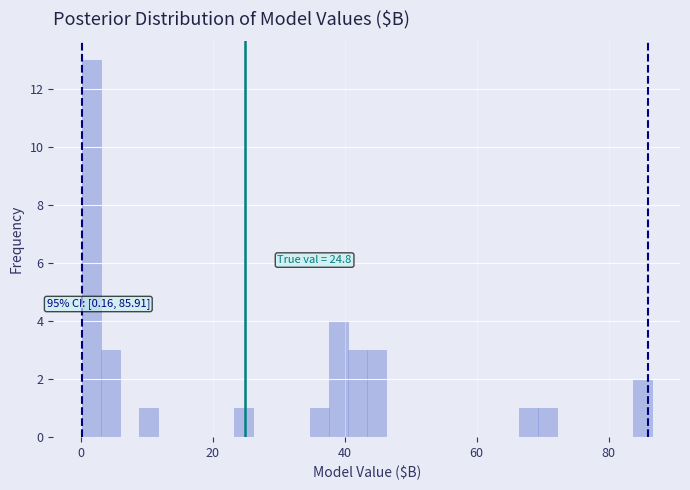

Read against the x-axis, roughly where is the centre of the tallest bar?

2